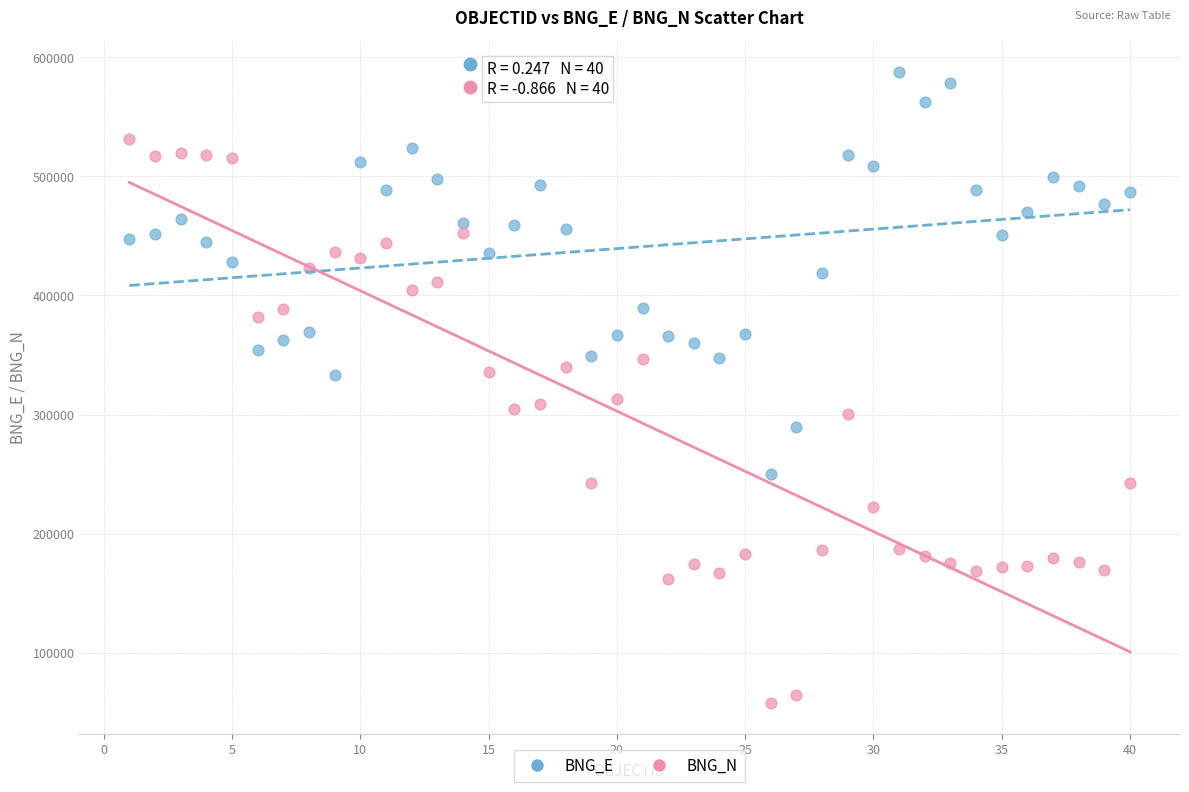

Which series reaches the maximum Y coordinate?

BNG_E